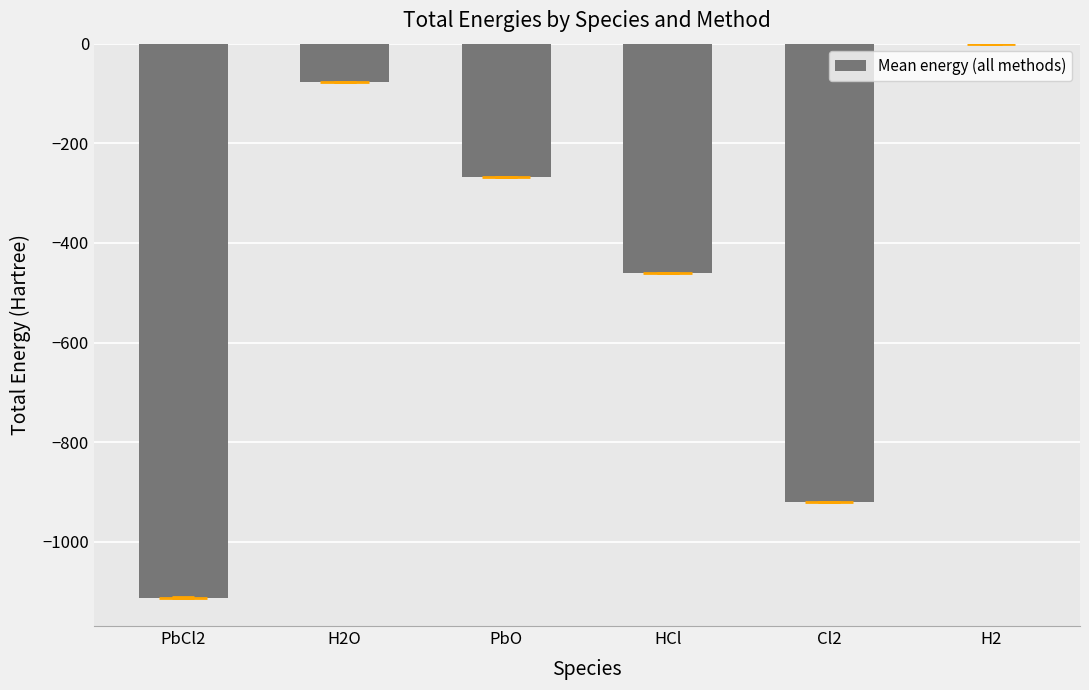

Which has a higher value, H2 or HCl?

H2